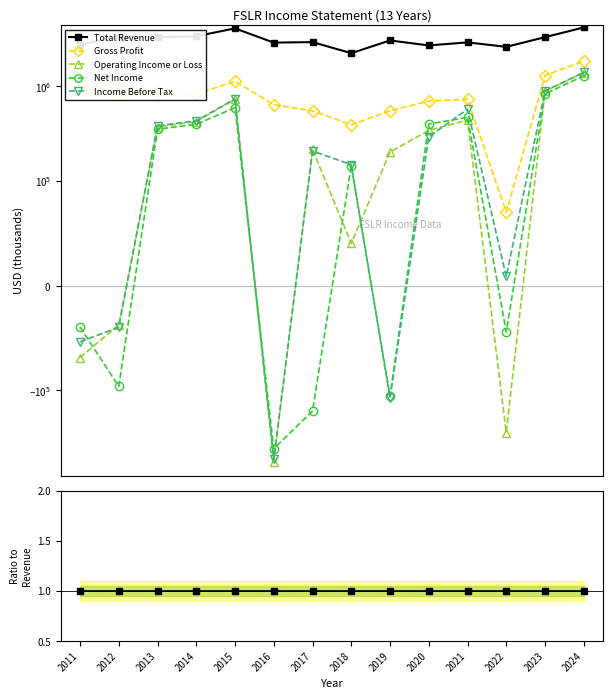

True or false: Income Before Tax and Gross Profit intersect in this chart.

False